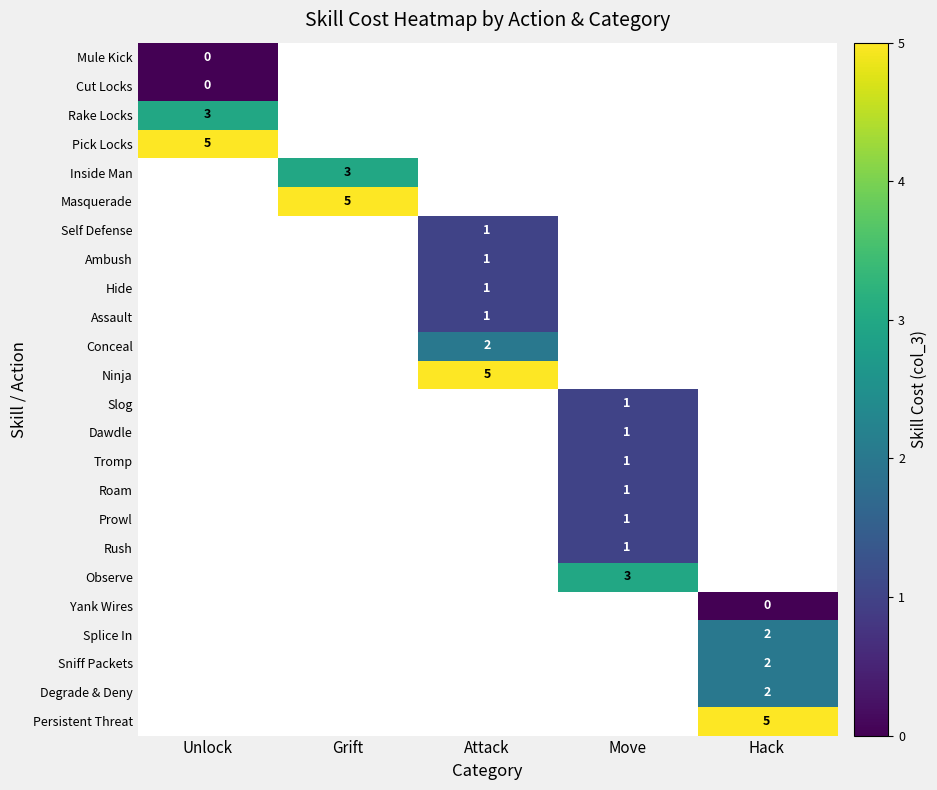

Is it true that Dawdle equals 1 at Move?

True